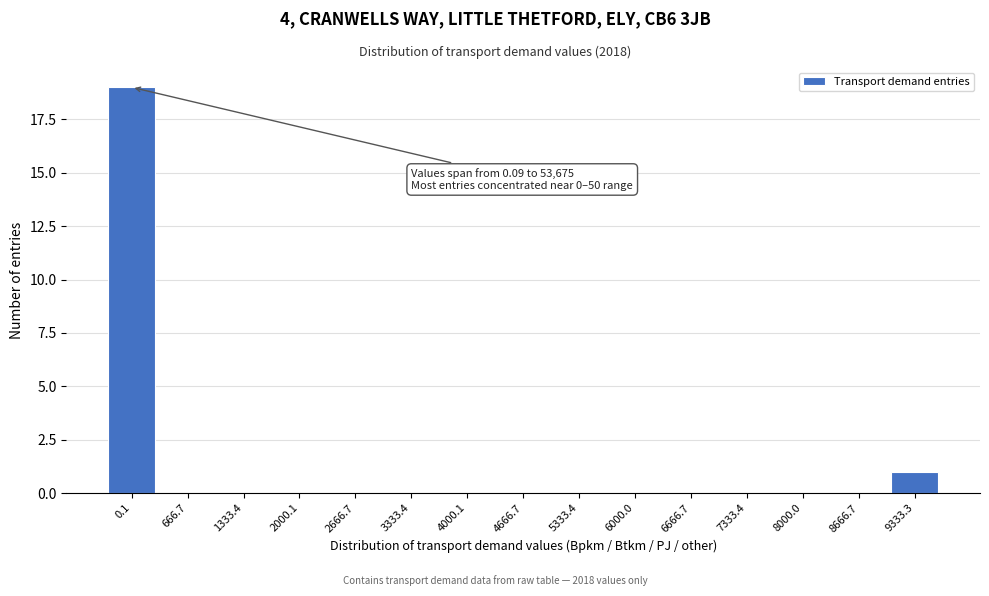

Reading right to left, what are all the values shown in this chart?

9333.3=1	8666.7=0	8000.0=0	7333.4=0	6666.7=0	6000.0=0	5333.4=0	4666.7=0	4000.1=0	3333.4=0	2666.7=0	2000.1=0	1333.4=0	666.7=0	0.1=19